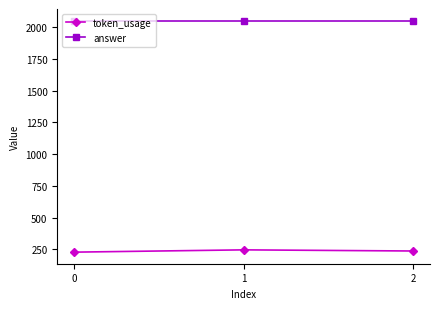

What is the difference between the highest and lowest values at 1?

1803